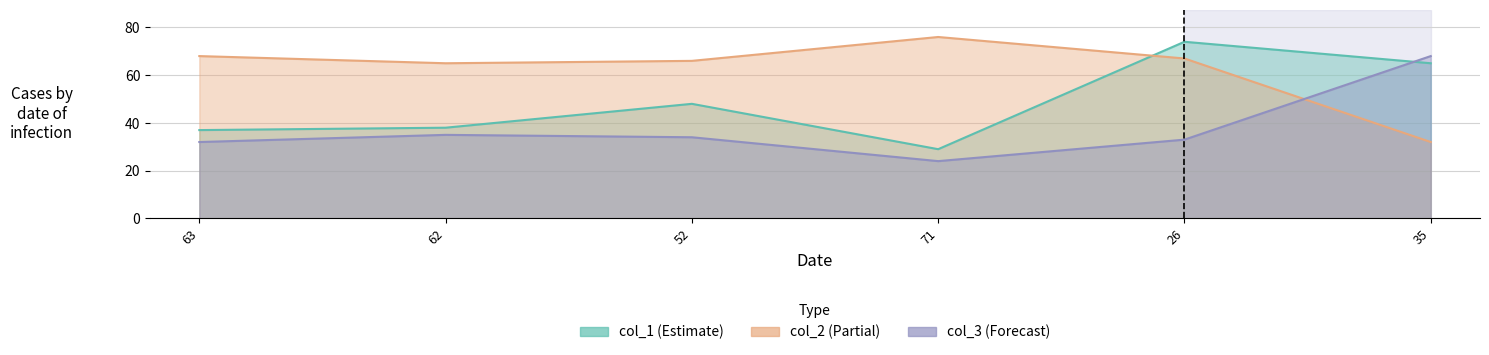

Which has a higher value, 26 or 71?

26